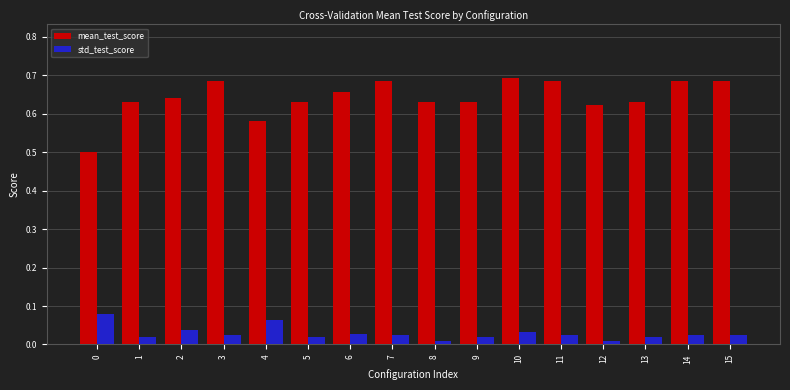

Which series has the widest spread of values?

mean_test_score